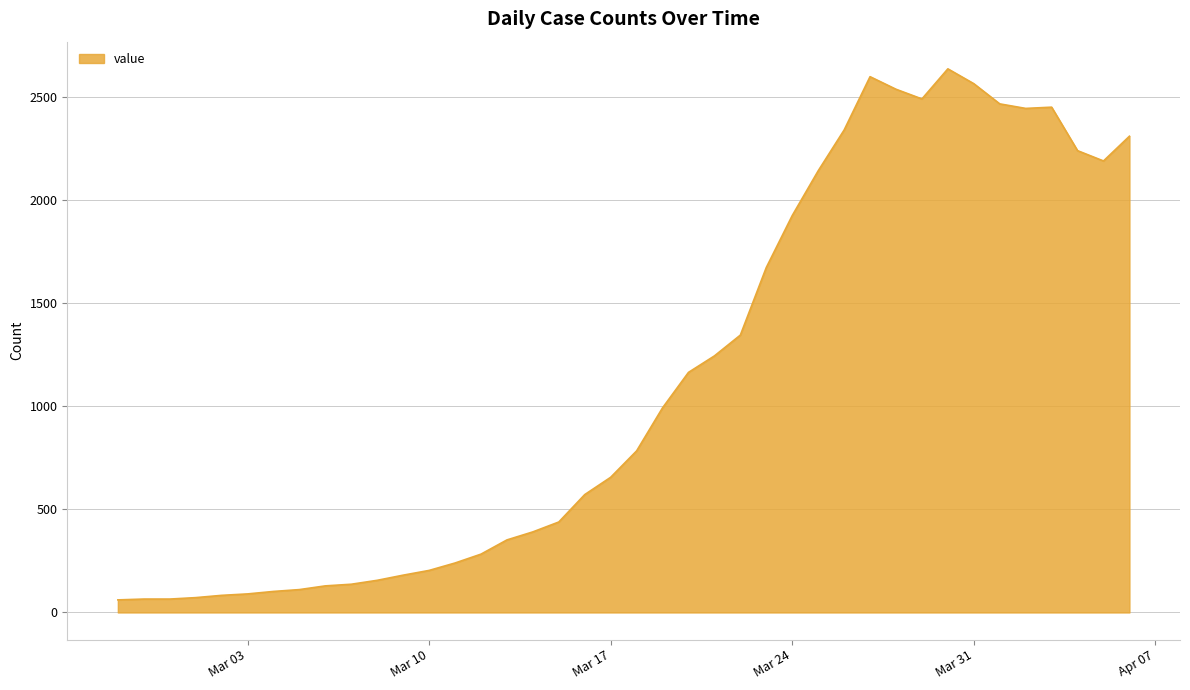

What is the difference between the maximum and minimum values?

2577